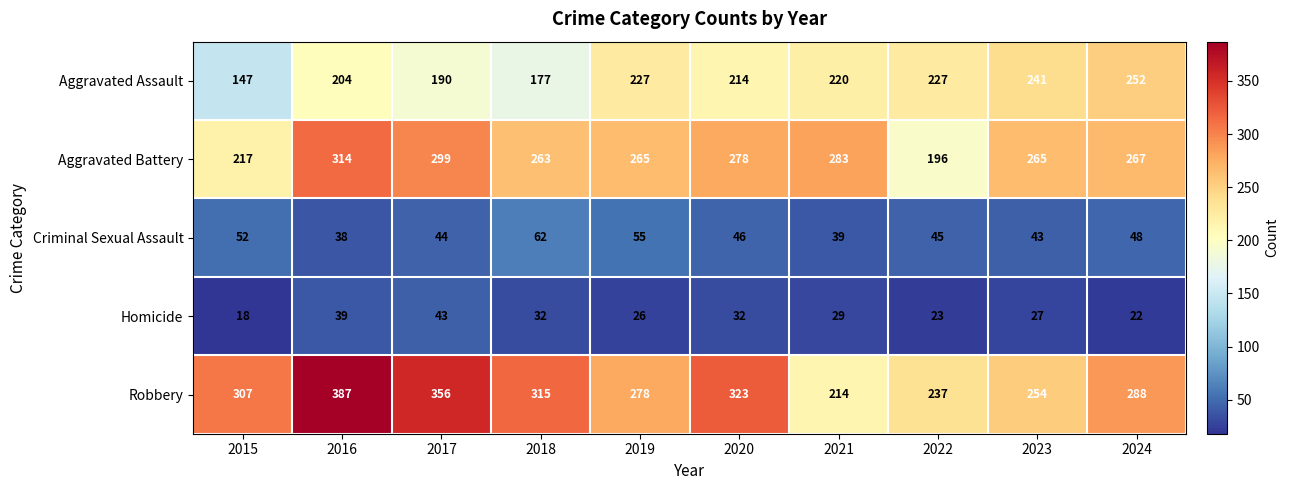

Is it true that Robbery equals 515 at 2024?

False